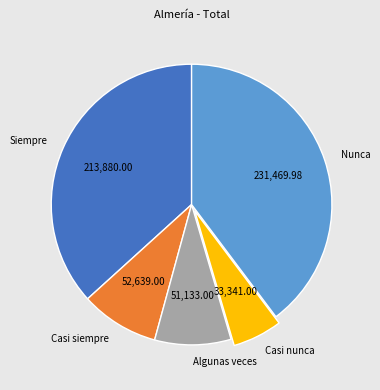

What is the largest slice in the pie chart?

Nunca